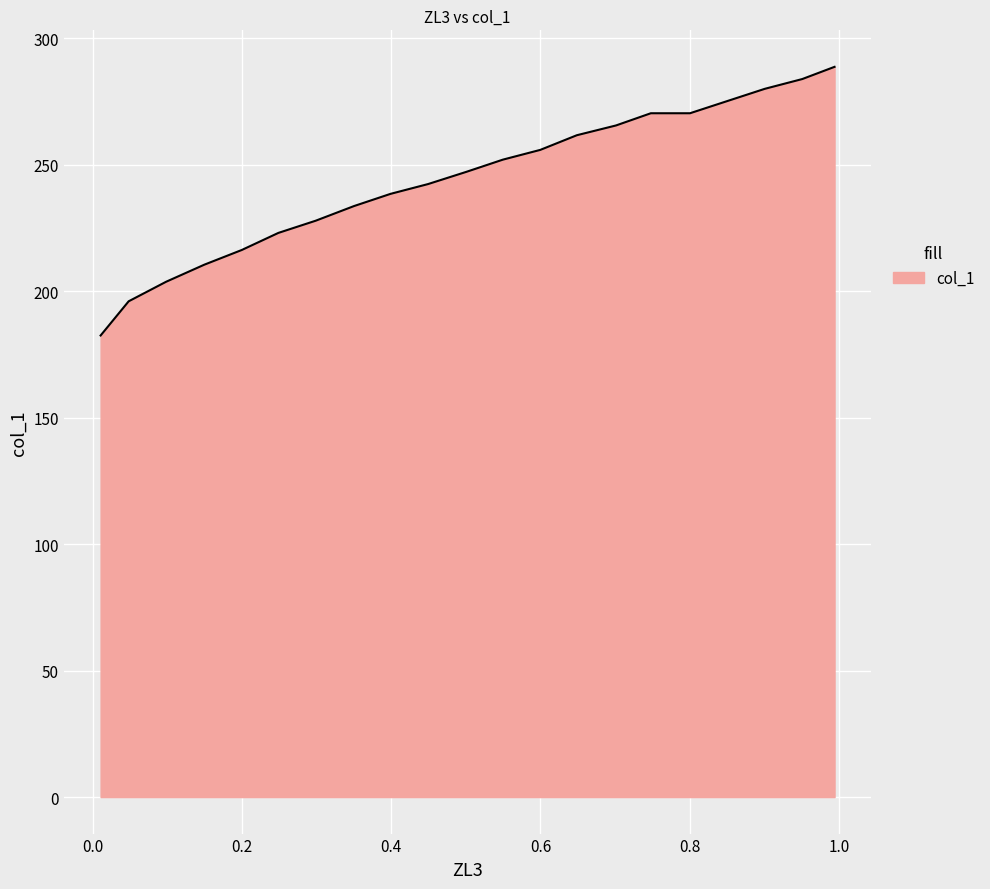

What is the average value?

244.0